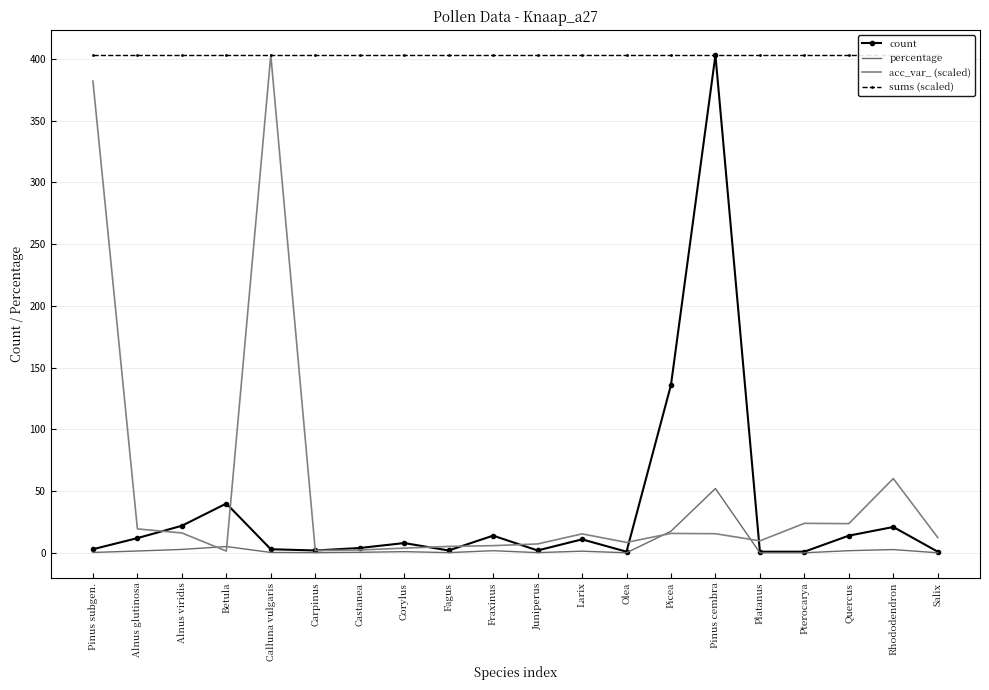

At which category does count reach its first local valley?

Carpinus